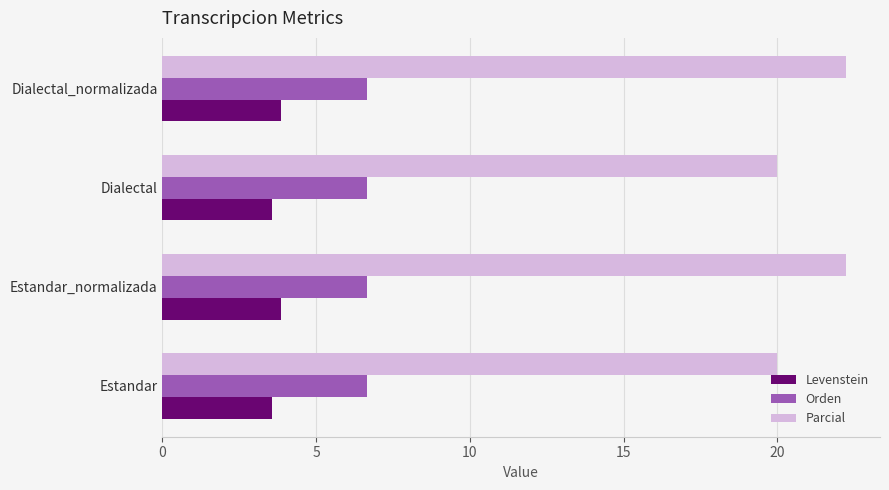

At how many categories does at least one series exceed 18?

4